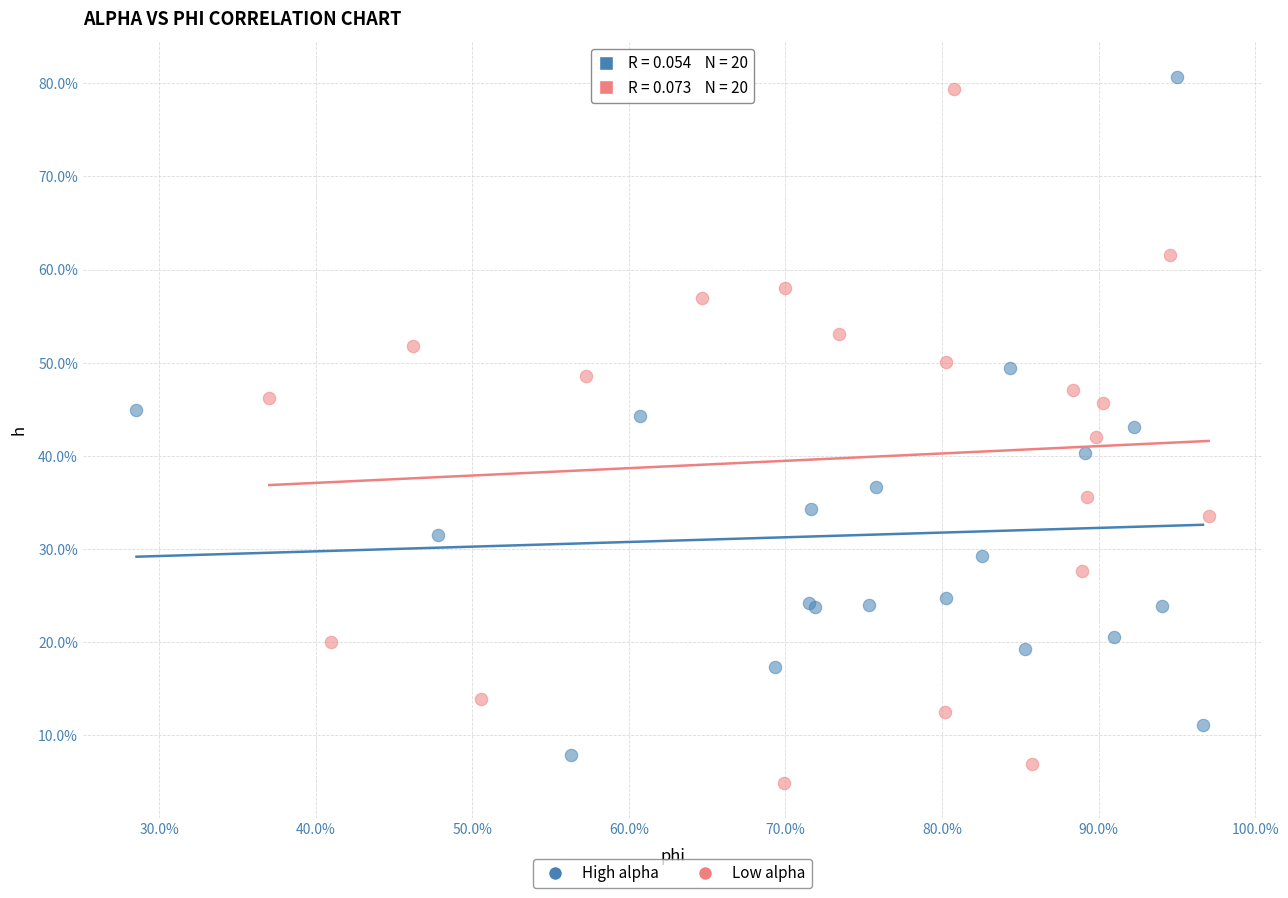

Which series has the widest spread of Y values?

Low alpha